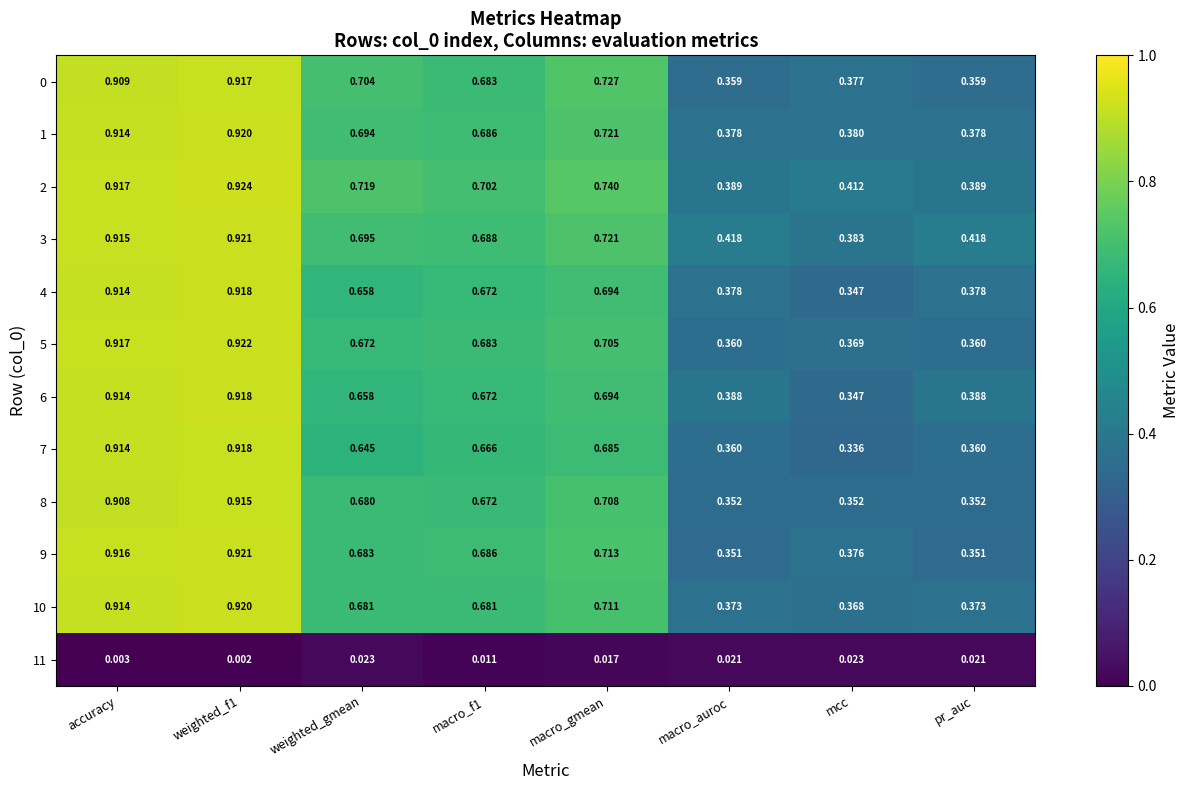

At which label is 7 closest to 0?

mcc